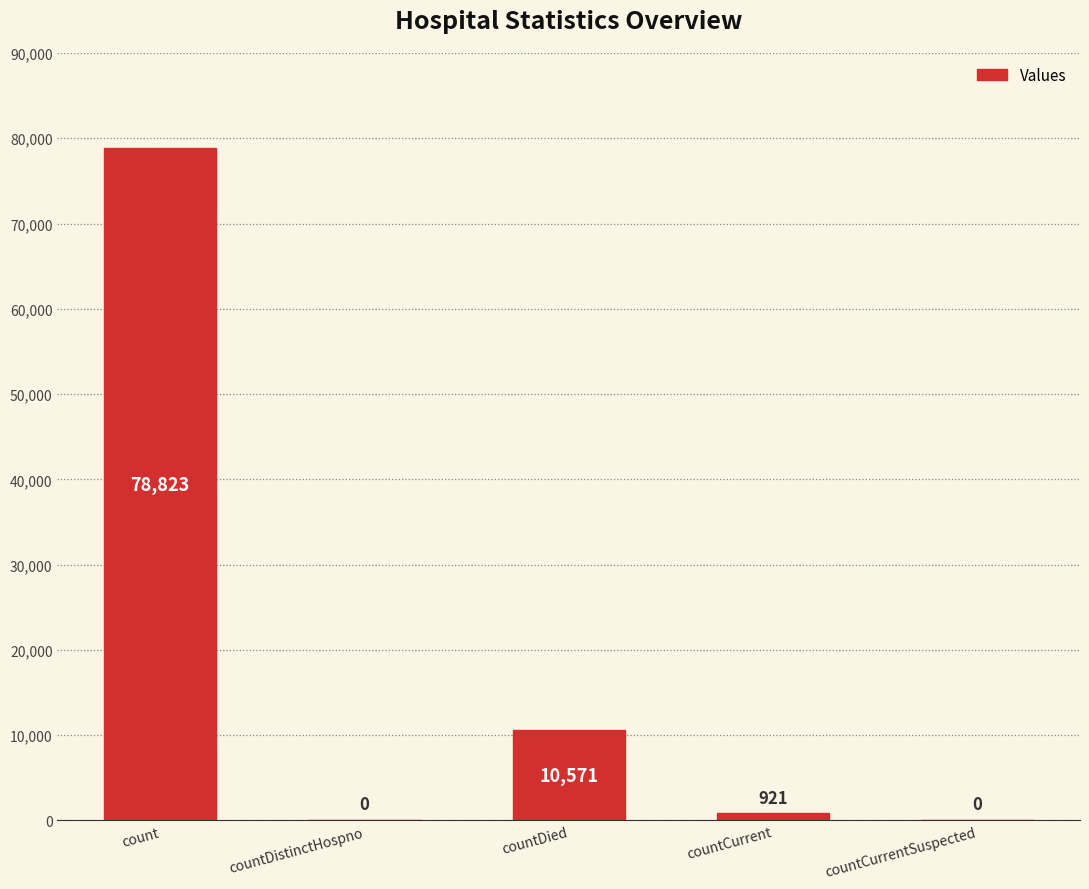

What is the average value?

18063